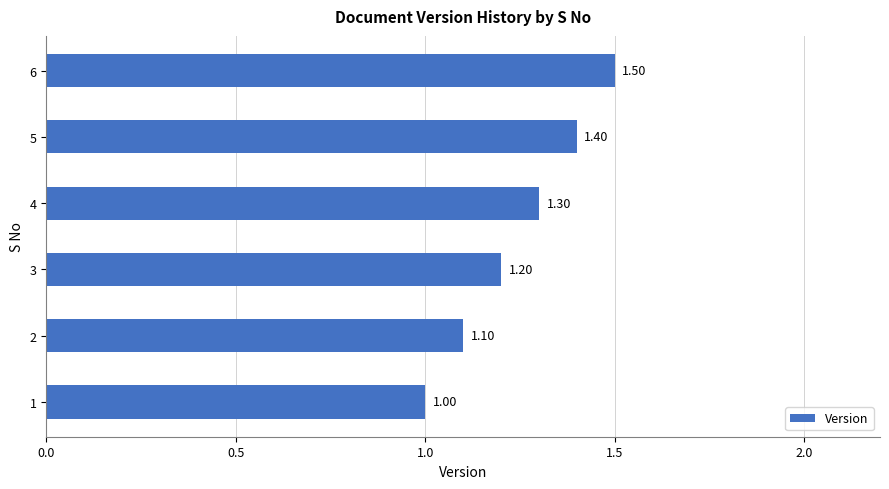

What is the ratio of the value at 3 to the value at 1?

1.2